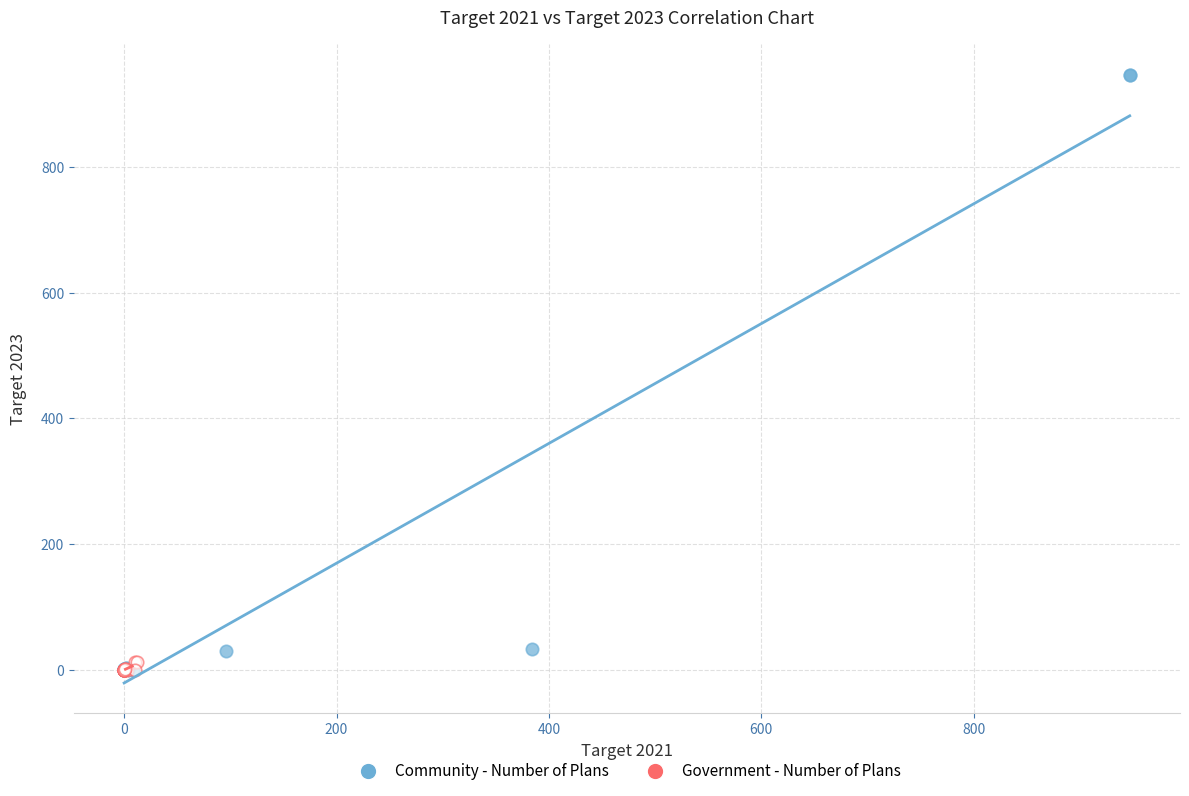

Which series contains the highest Y value?

Community - Number of Plans